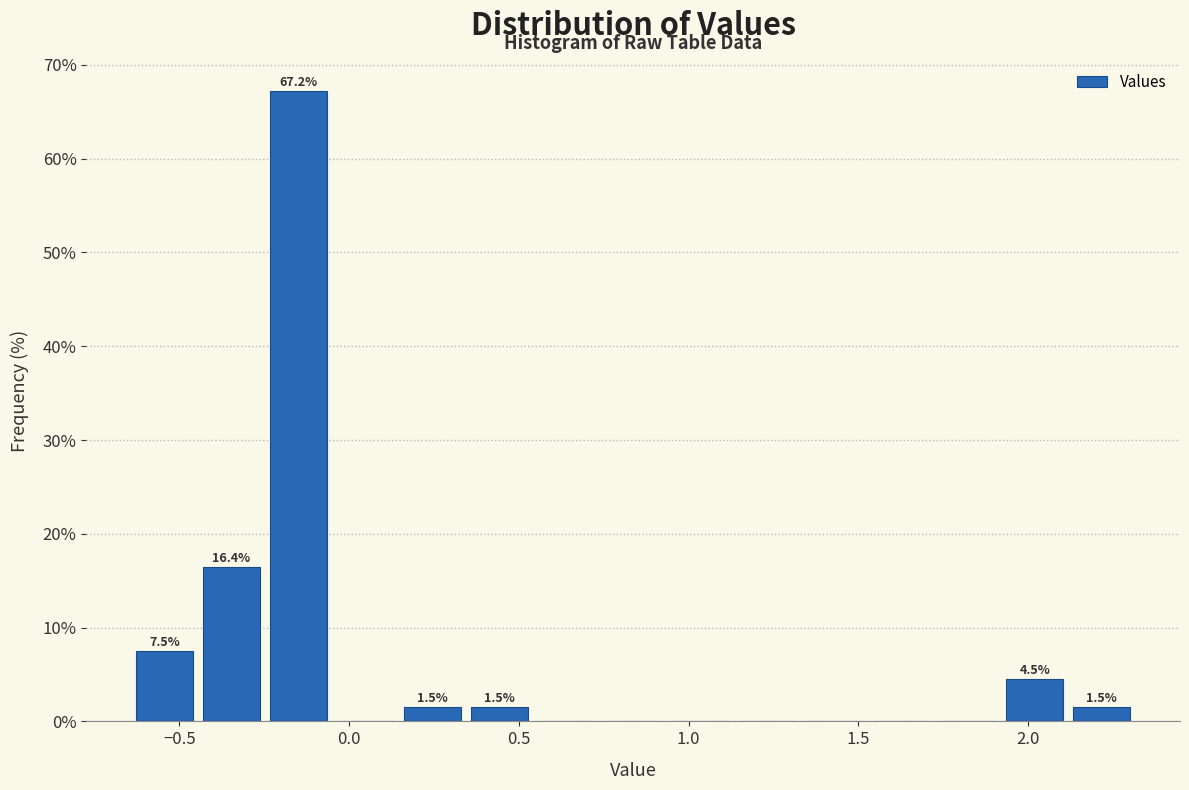

Around what value on the x-axis is the tallest bar? Give the approximate position of its centre, as read against the axis.

-0.15